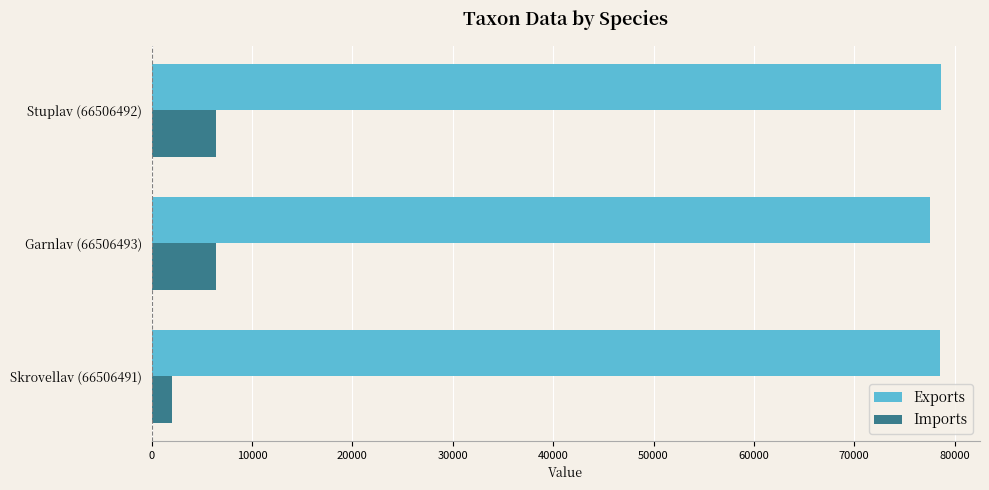

What is the sum of the Exports values at Skrovellav (66506491) and Garnlav (66506493)?

156076